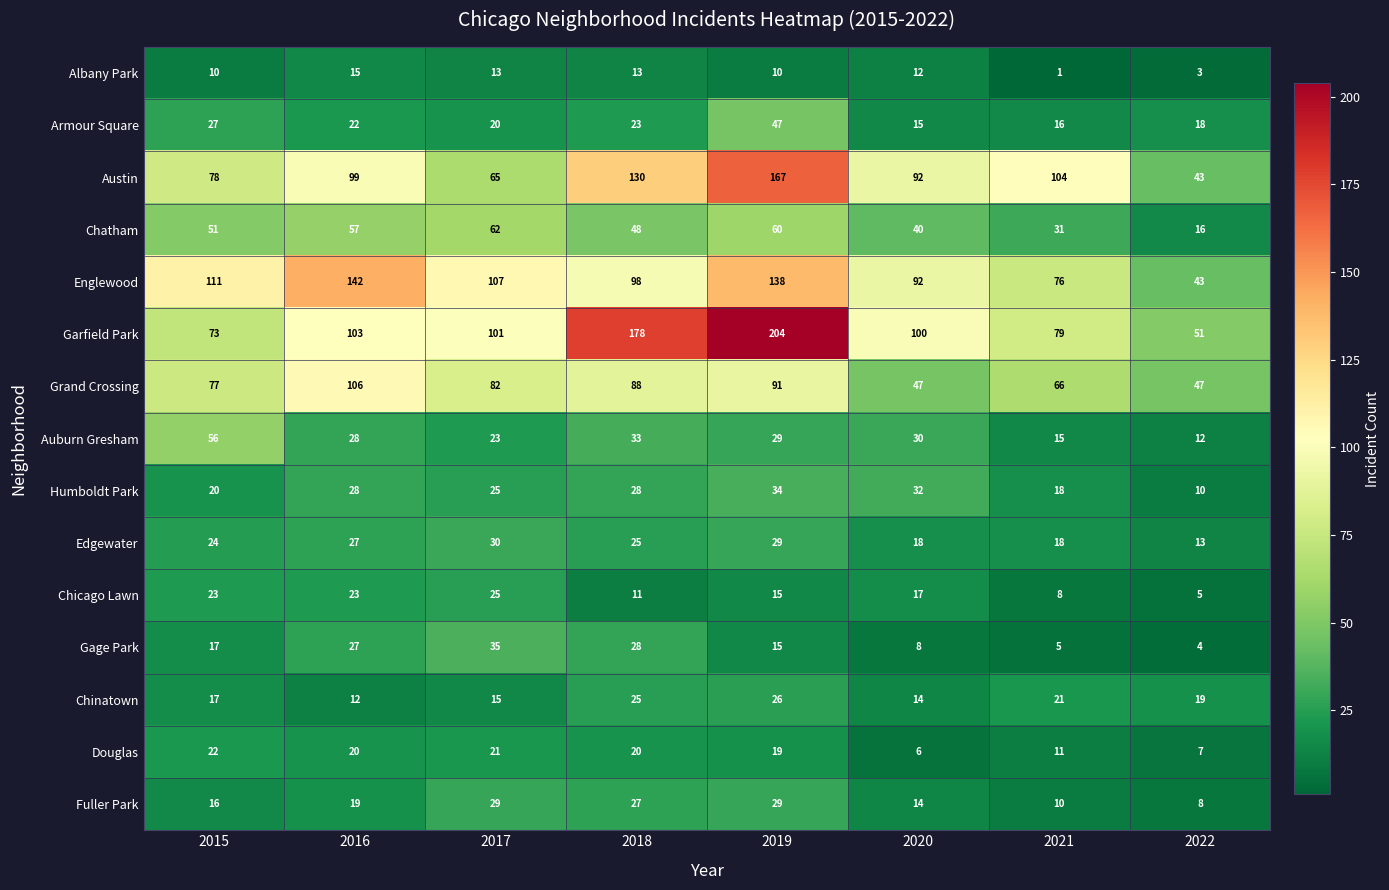

Count the number of categories in the chart.

8